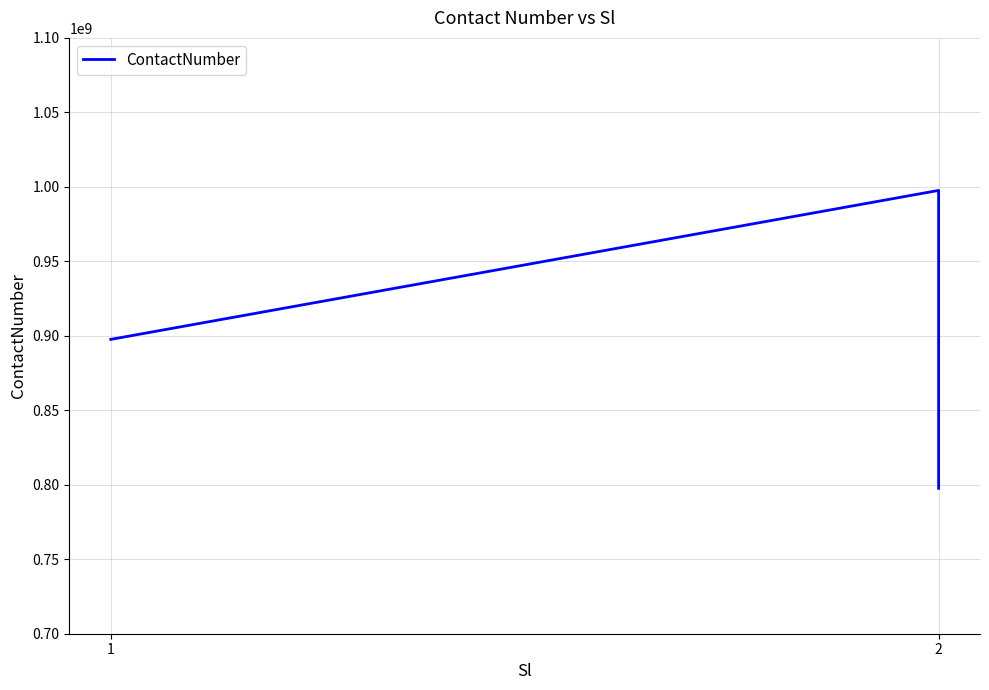

What is the difference between the second highest and minimum values?

100000000